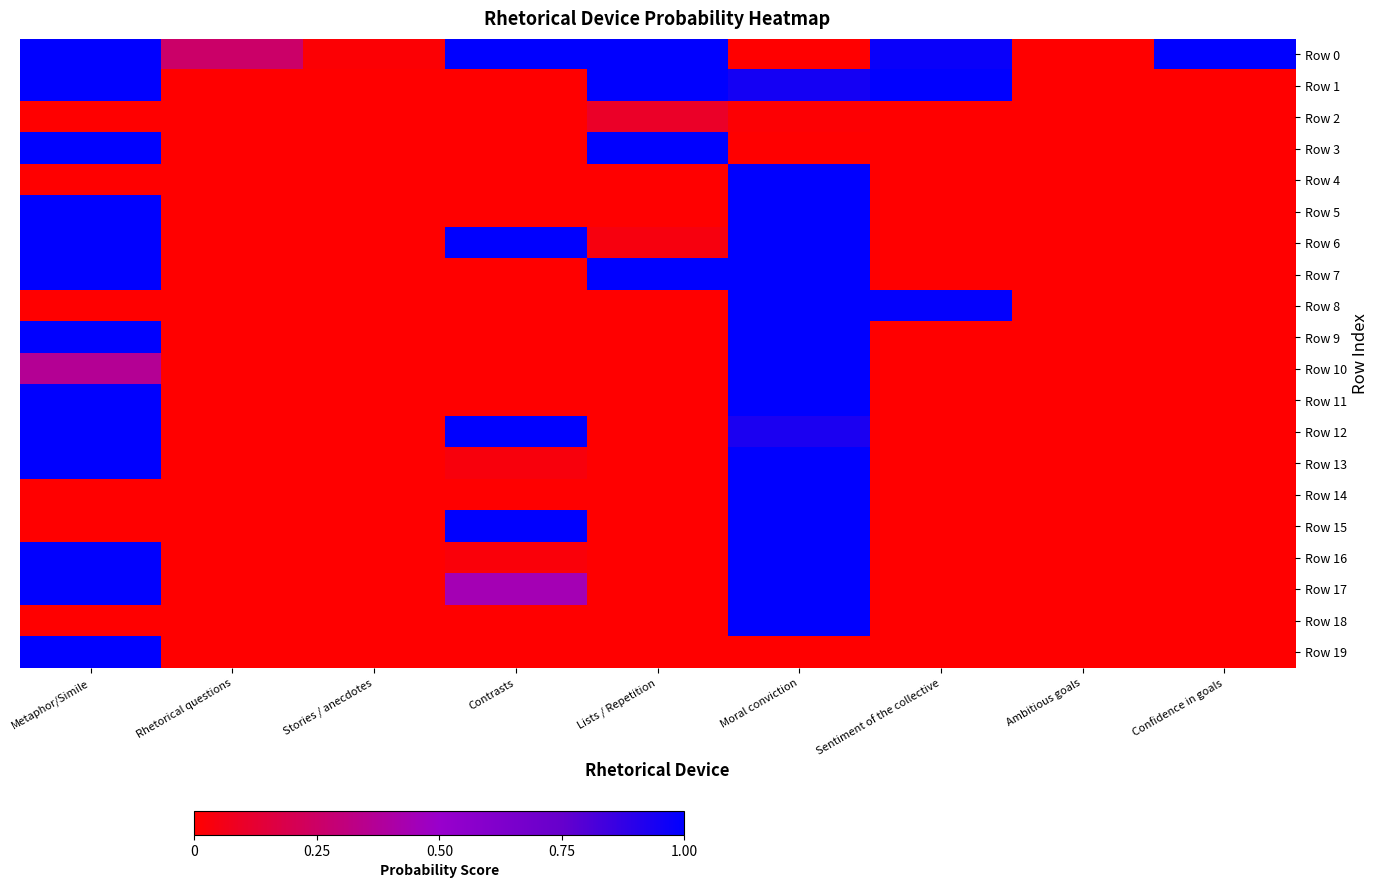

At how many categories does at least one series exceed 0?

9